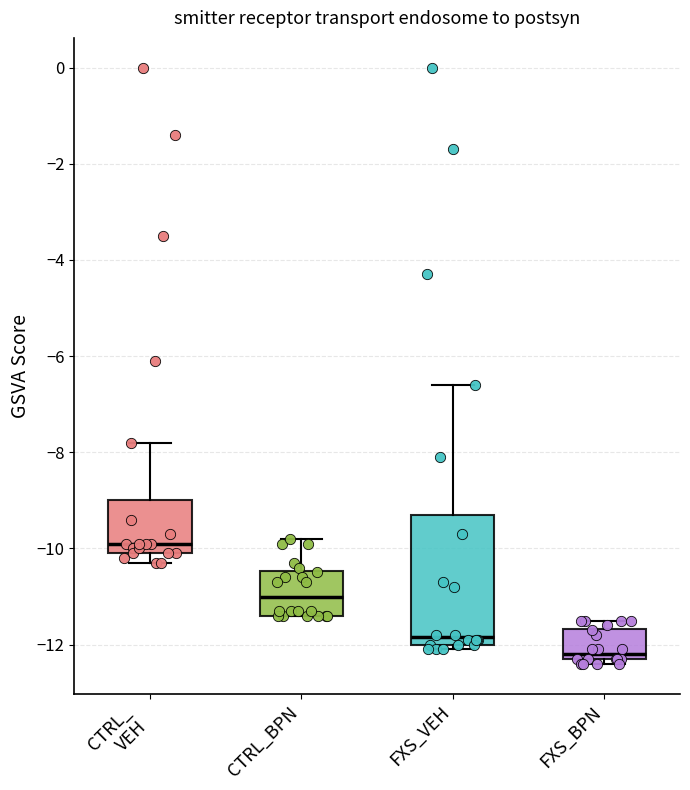

Where is the lower edge of the box for FXS_VEH on the y-axis? The values are not printed on the chart, so give them approximately, as read against the axis.

-12.0